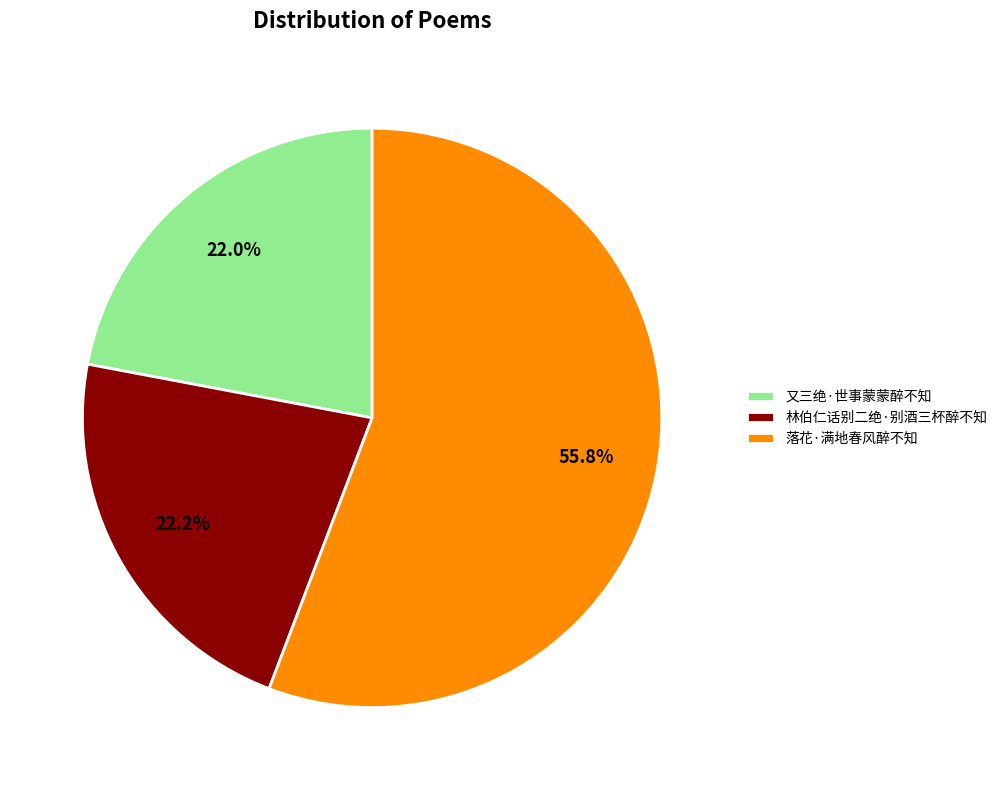

To the nearest percent, what portion does 林伯仁话别二绝·别酒三杯醉不知 represent?

22%